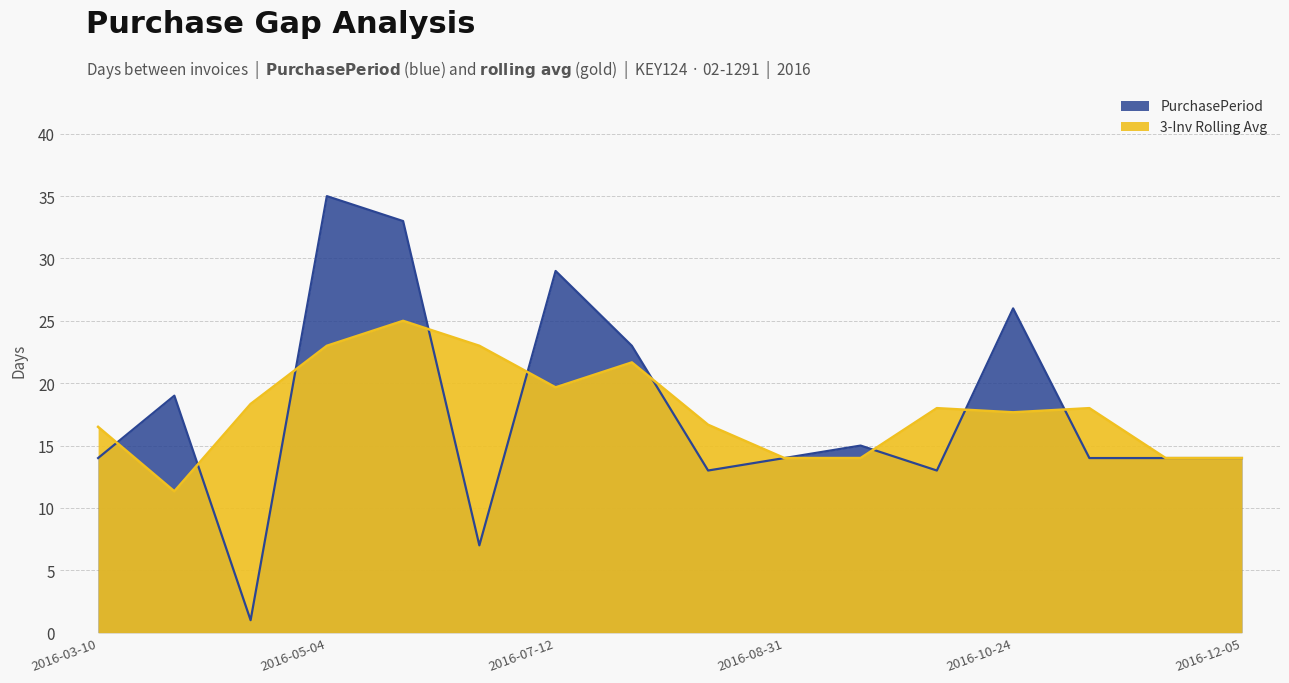

List the labels in order of value, smallest first.

2016-03-30, 2016-06-13, 2016-08-17, 2016-09-28, 2016-03-10, 2016-08-31, 2016-11-07, 2016-11-21, 2016-12-05, 2016-09-15, 2016-03-29, 2016-08-04, 2016-10-24, 2016-07-12, 2016-06-06, 2016-05-04